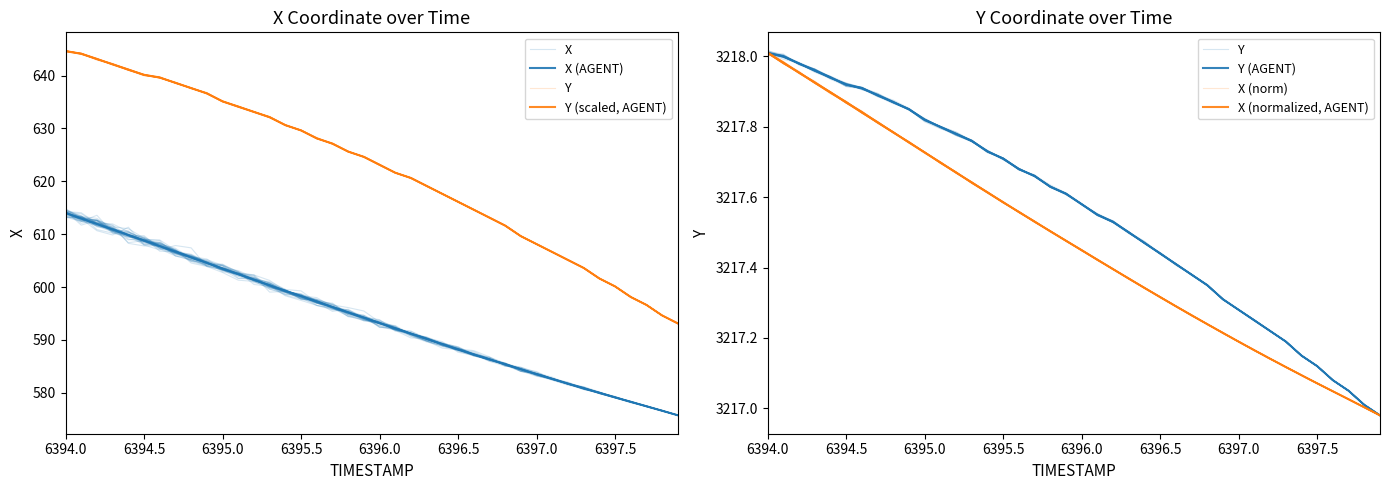

At which category is the sum across all series the highest?

6394.0